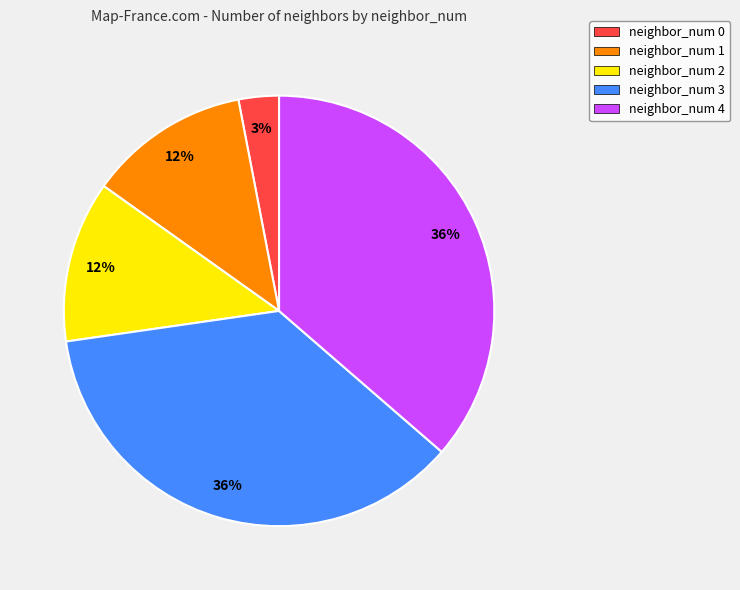

Between neighbor_num 3 and neighbor_num 0, which is larger?

neighbor_num 3